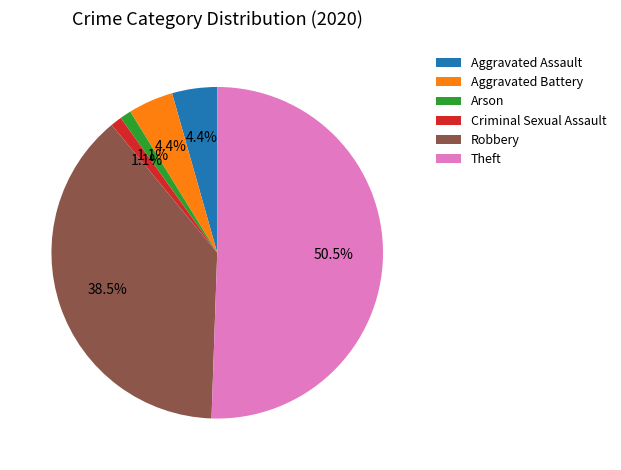

The Criminal Sexual Assault slice represents 11% of the pie. True or false?

False